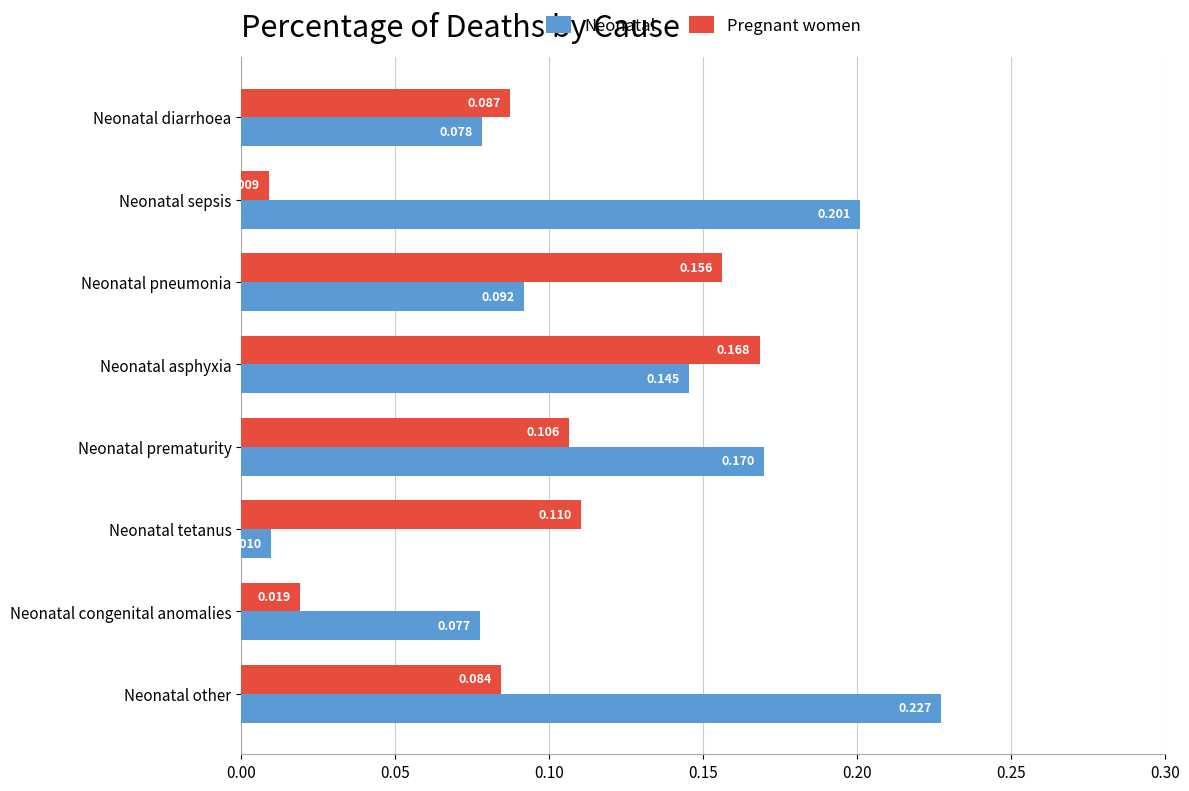

At which label is Neonatal closest to 0?

Neonatal tetanus